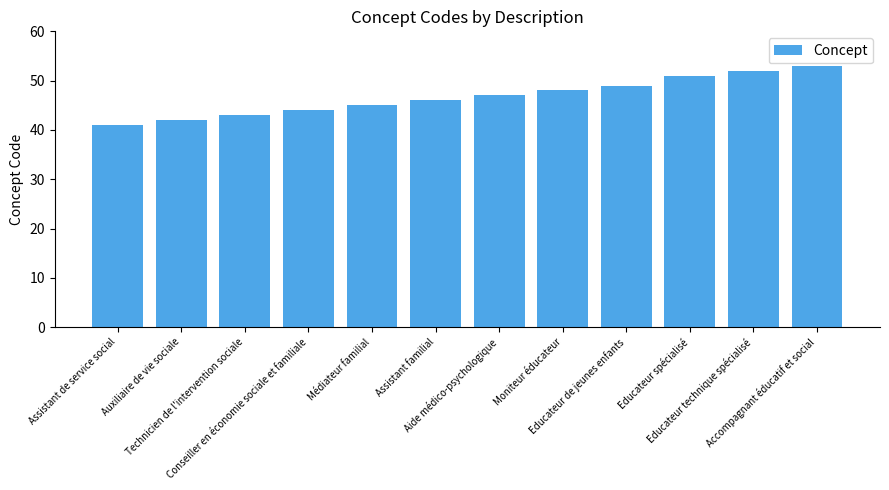

What is the minimum value shown in the chart?

41